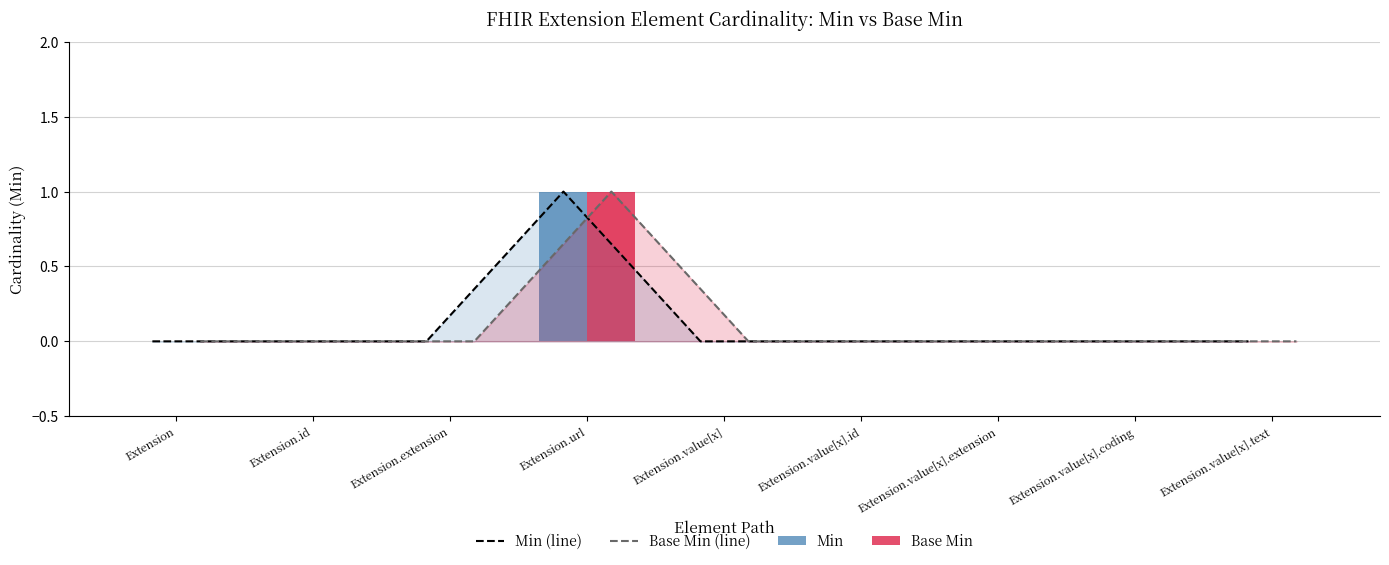

How many data points in Base Min are above 0?

1